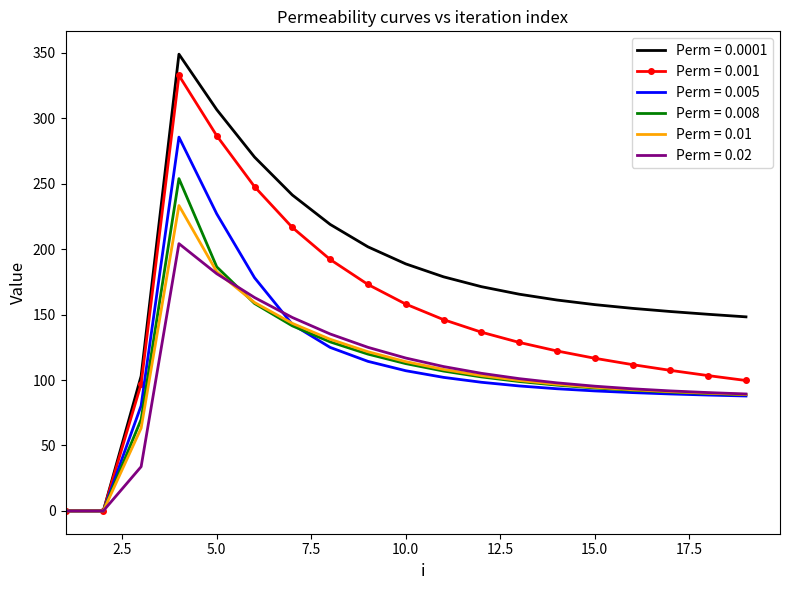

List the series in order of their peak value, highest first.

Perm = 0.0001, Perm = 0.001, Perm = 0.005, Perm = 0.008, Perm = 0.01, Perm = 0.02